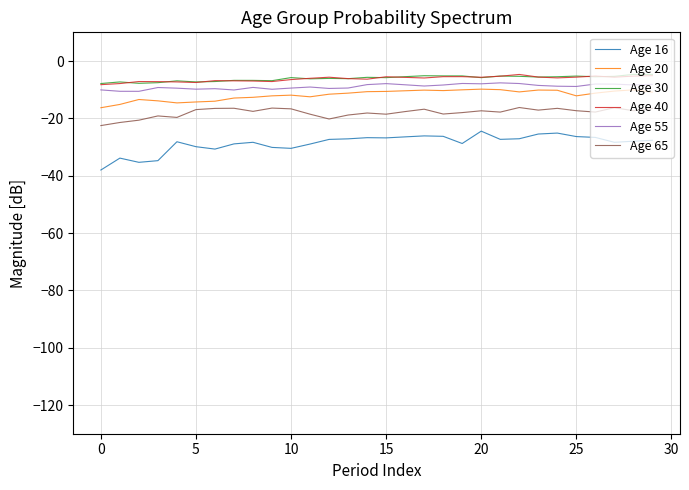

What is the minimum value for Age 65?

-22.5